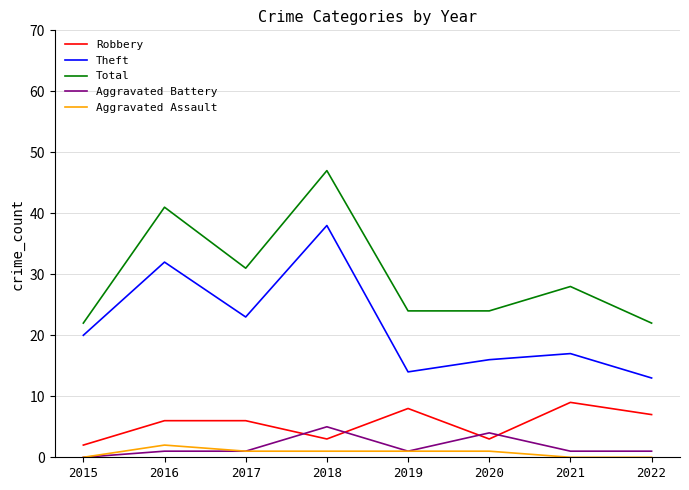

At which label does Theft reach its minimum?

2022